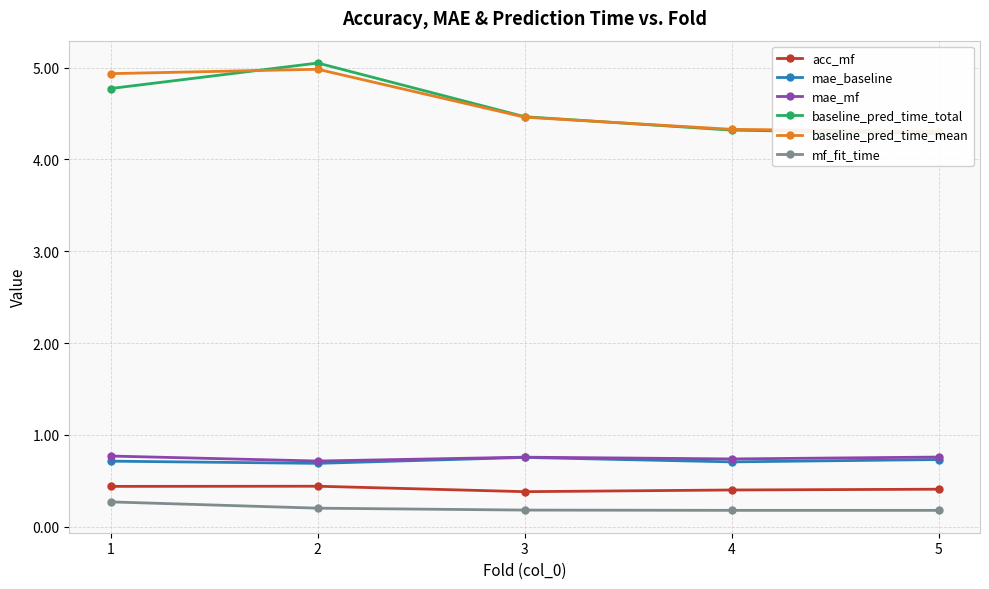

True or false: baseline_pred_time_mean and mf_fit_time cross at least once.

False